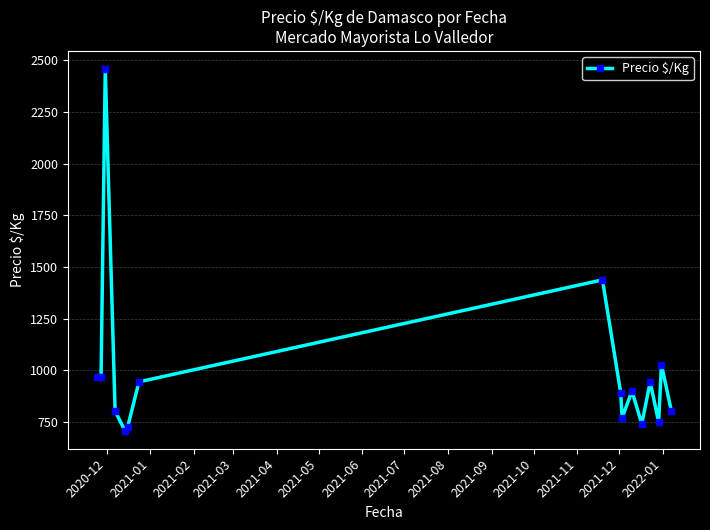

What is the value of the 16th point from the left?

805.5